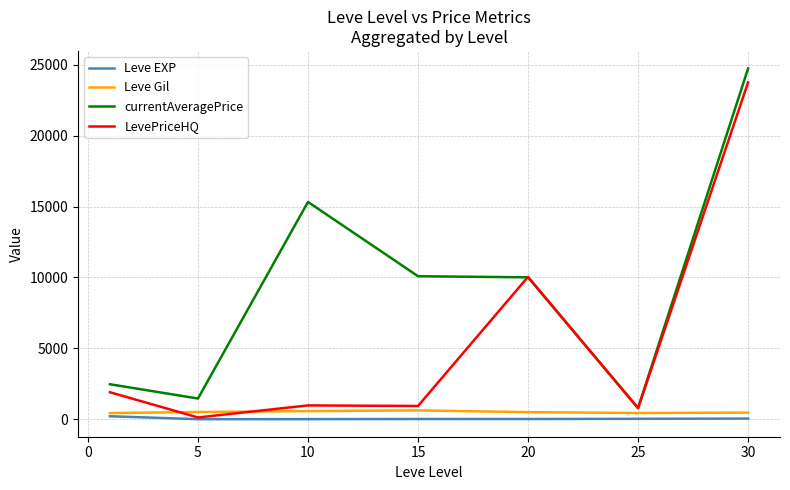

Which series ends up on top after the final intersection of LevePriceHQ and Leve Gil?

LevePriceHQ